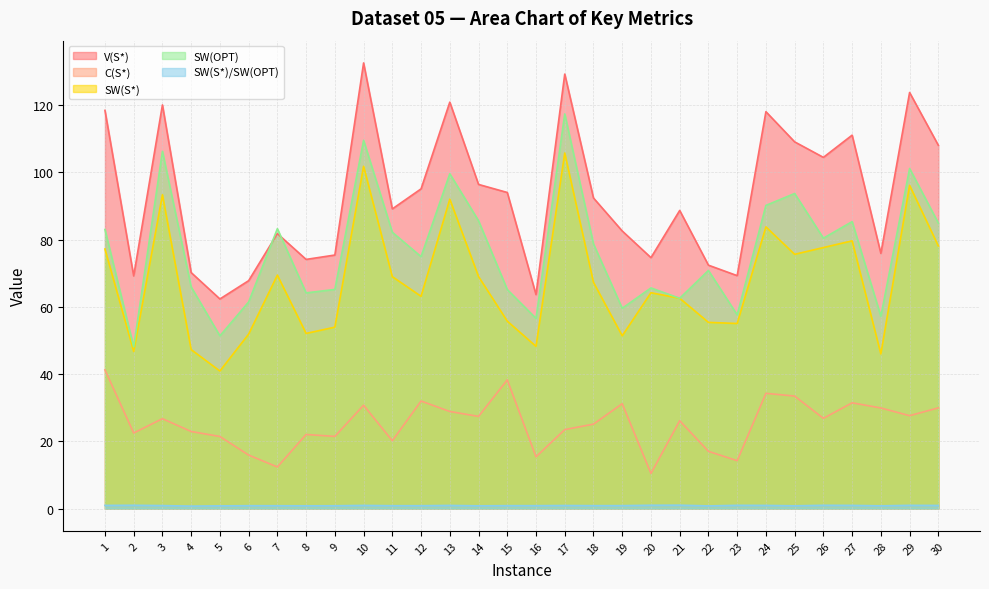

Which label corresponds to the smallest value in the chart?

4